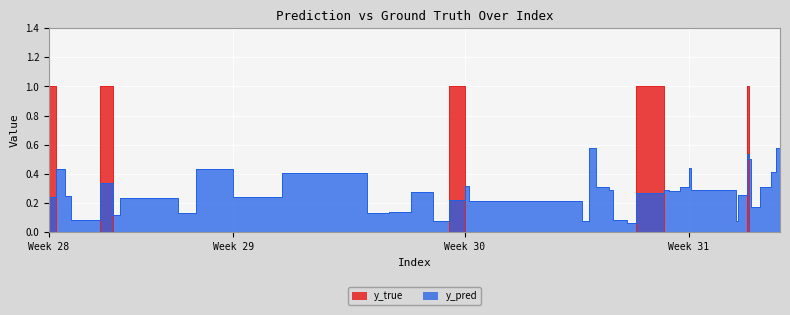

Which series changed the most between 94 and 133?

y_pred